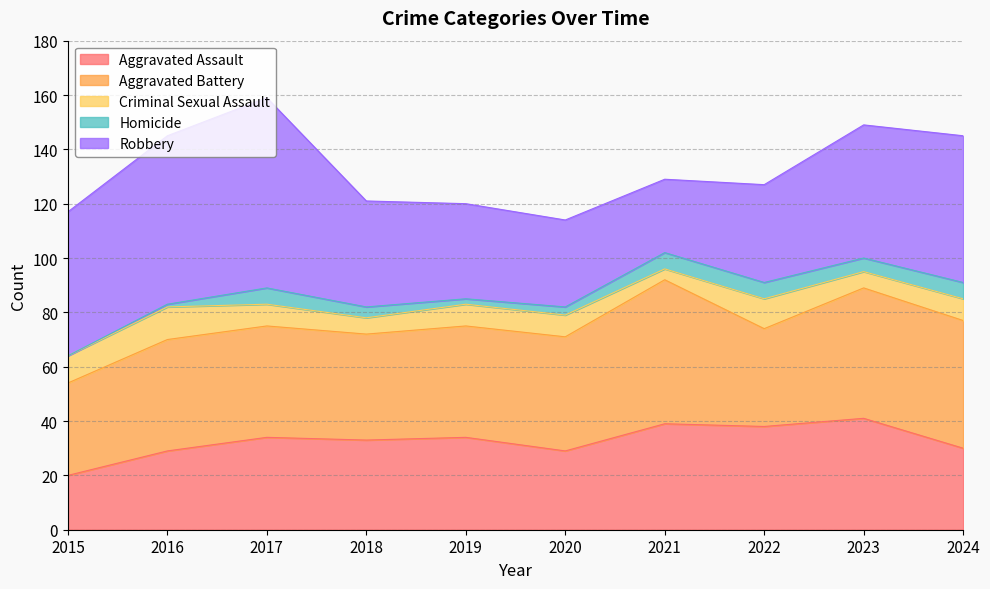

How many lines are shown in the chart?

5